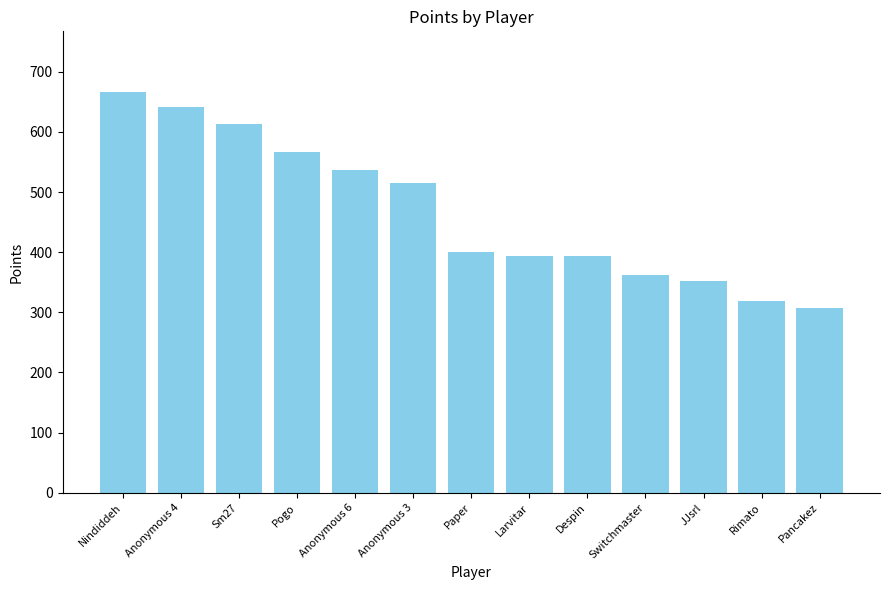

What is the average value?

467